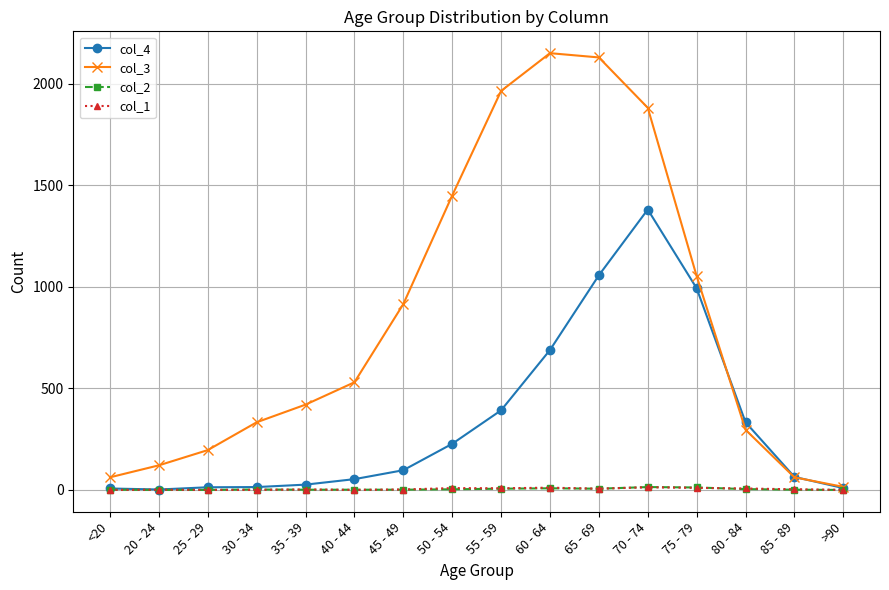

How many values in the col_3 series are below 530?

8